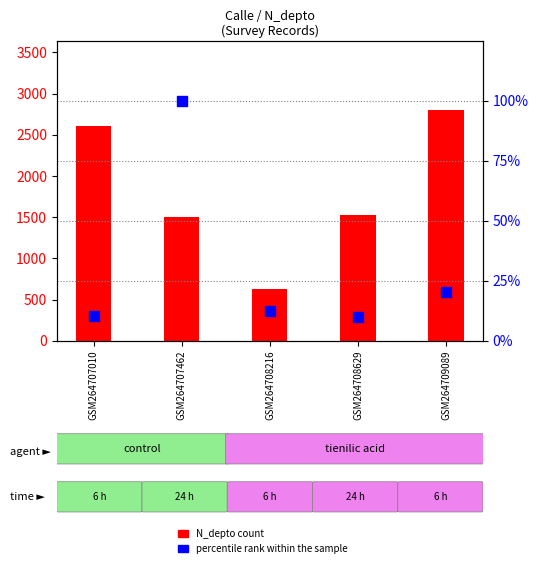

Which series has the largest Y range (max minus min)?

N_depto (transformed count)